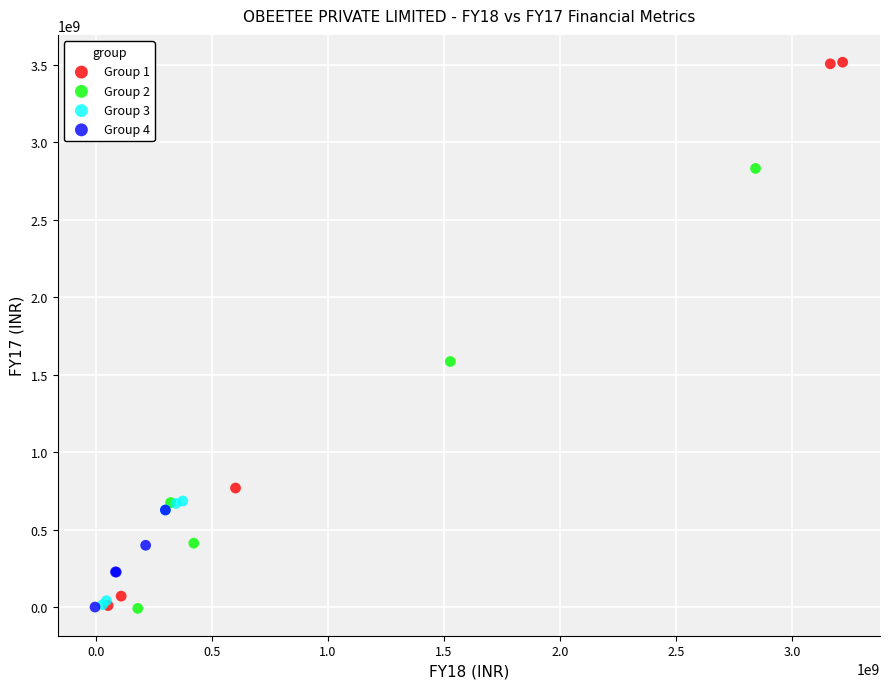

Which series reaches the maximum Y coordinate?

Group 1